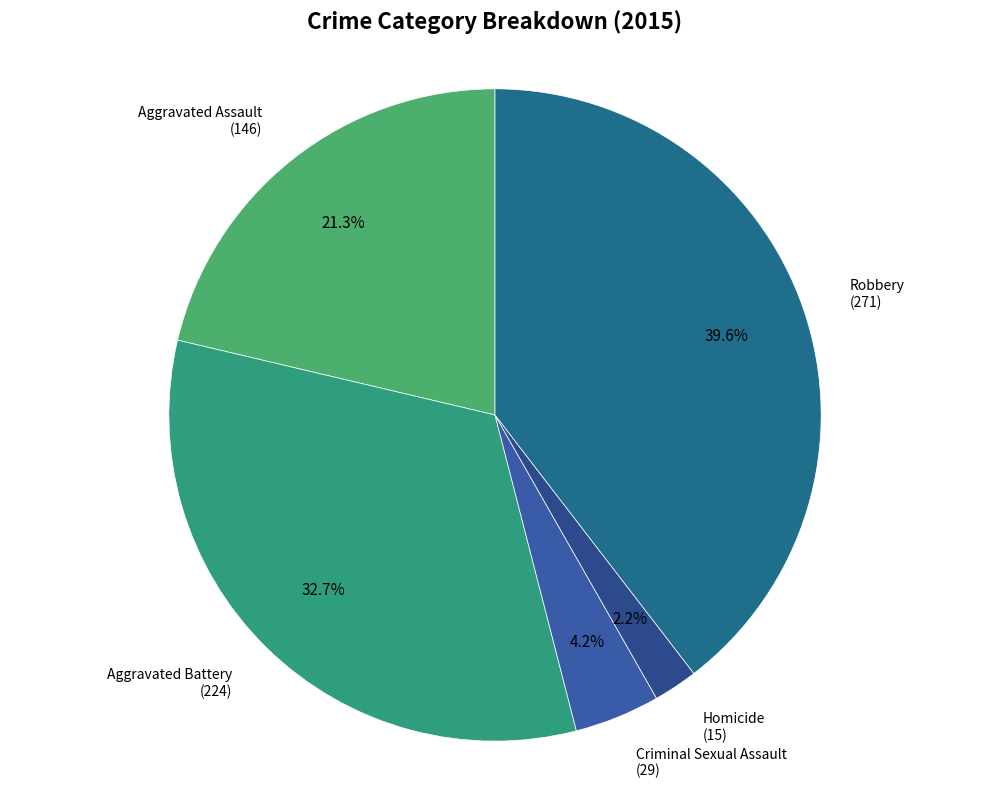

How many segments does this pie chart have?

5